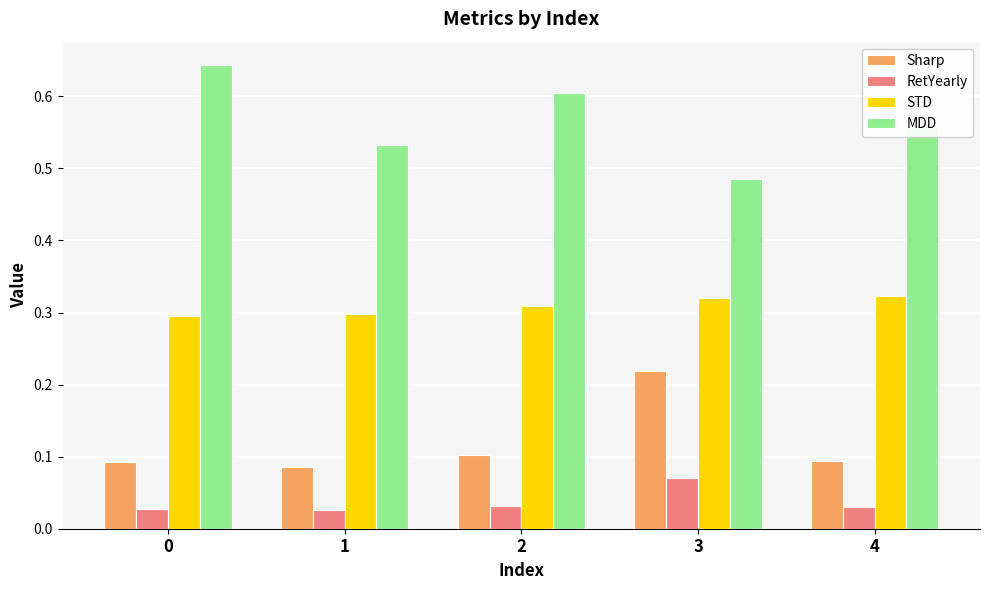

How many bars are there in each group?

4